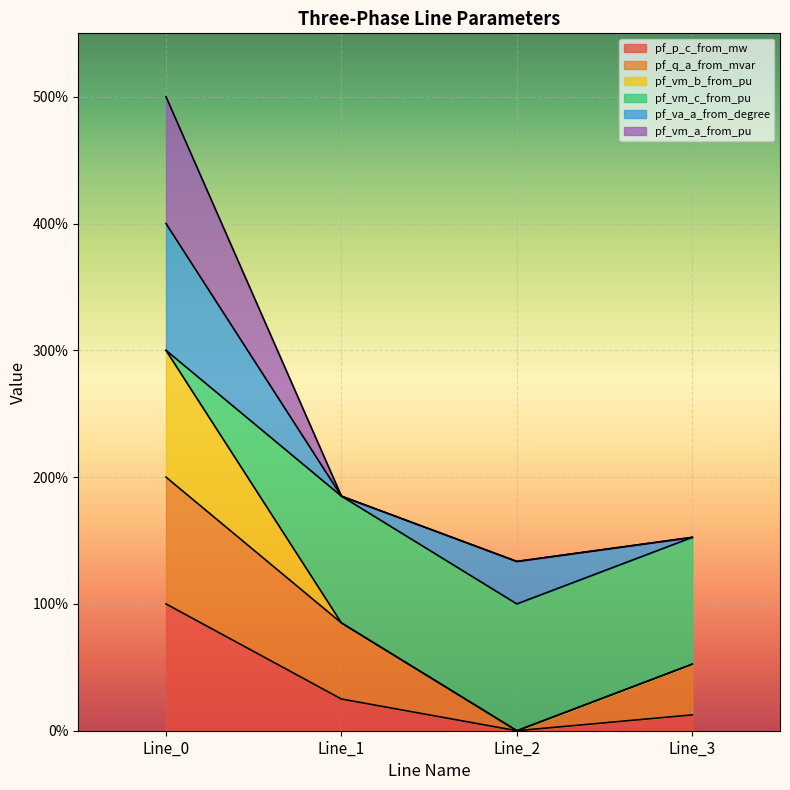

Which series has the widest spread of values?

pf_vm_b_from_pu